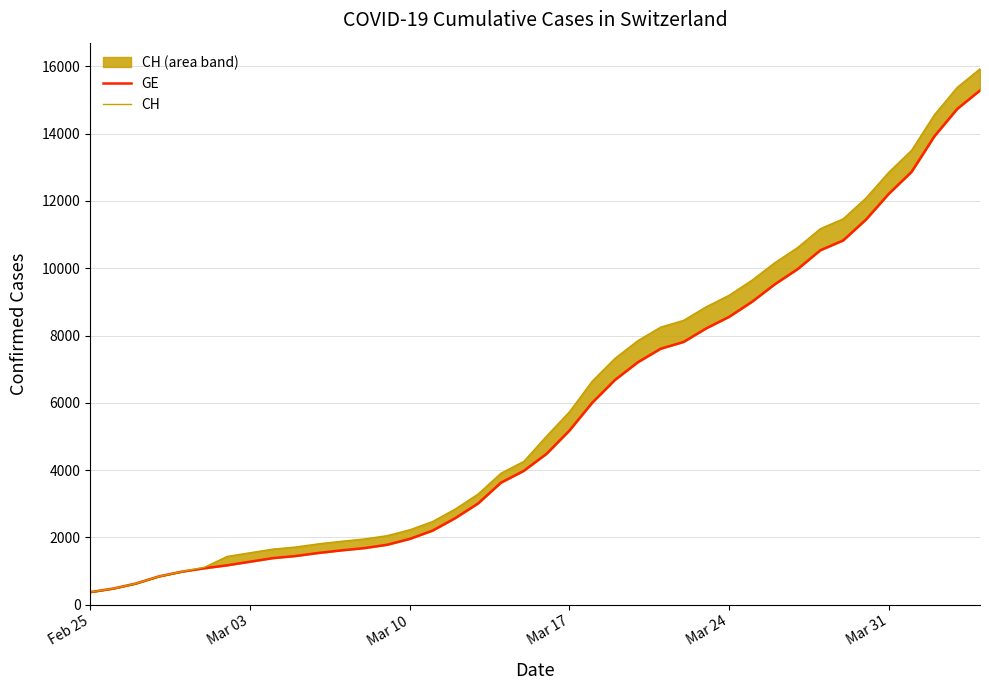

How many data points in CH are above 5012?

19